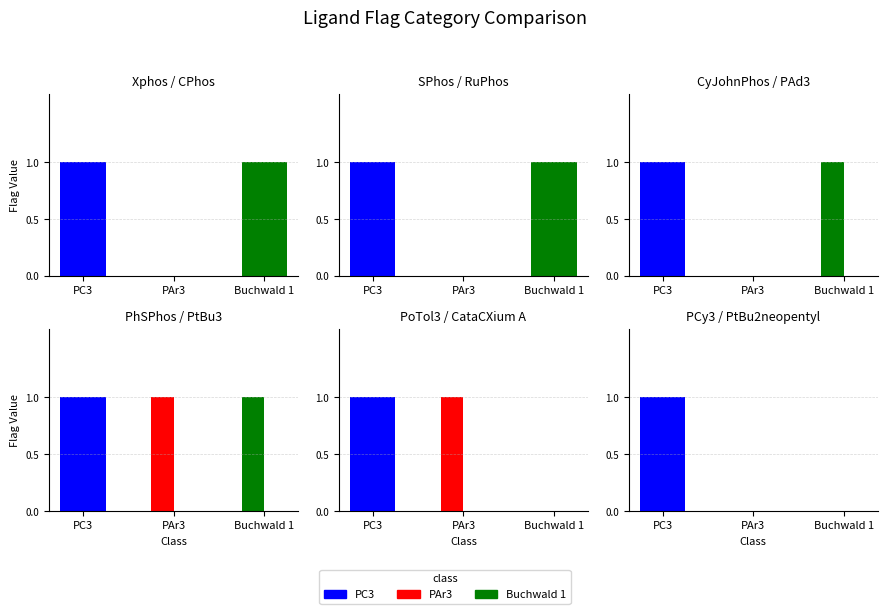

Is the value of CyJohnPhos at Buchwald 1 greater than the value of PoTol3 at Buchwald 1?

Yes